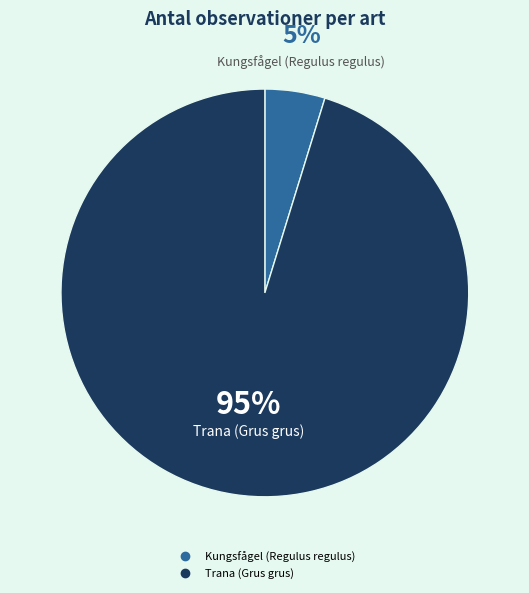

True or false: Kungsfågel (Regulus regulus) accounts for 5% of the total.

True